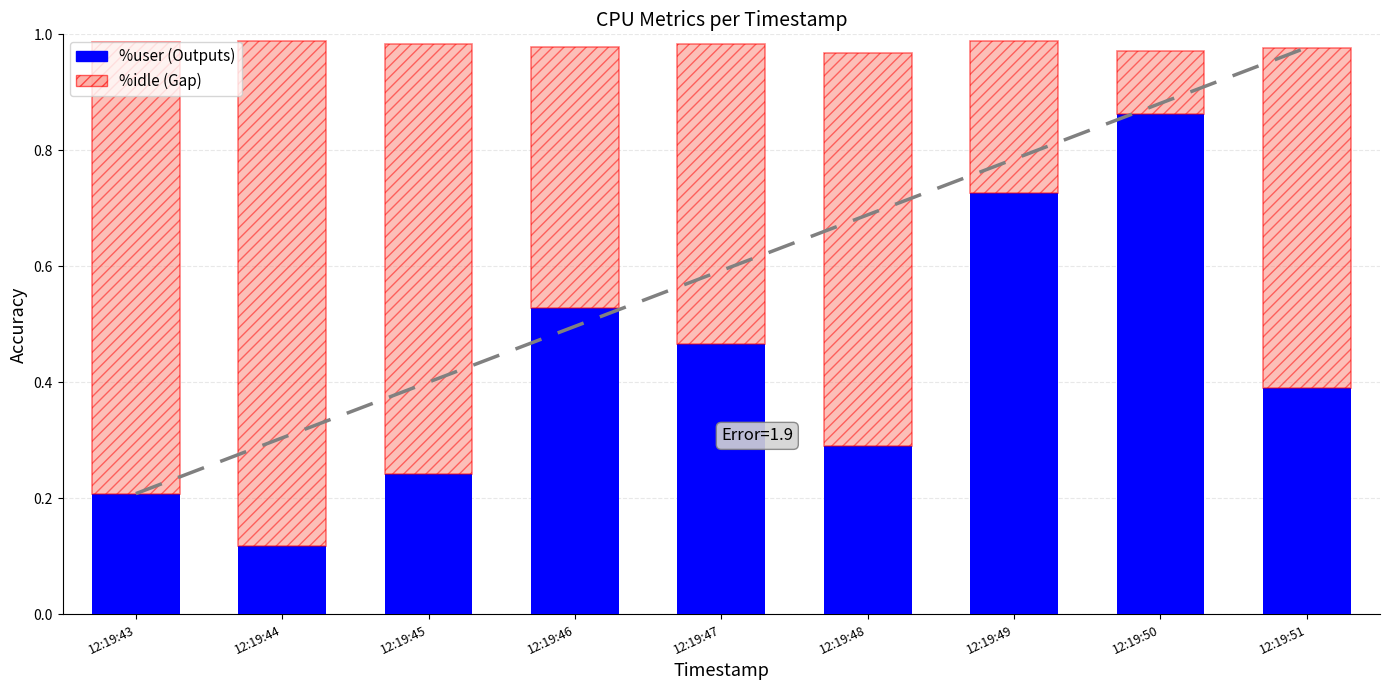

What is the total value across all series at 12:19:50?

1.0